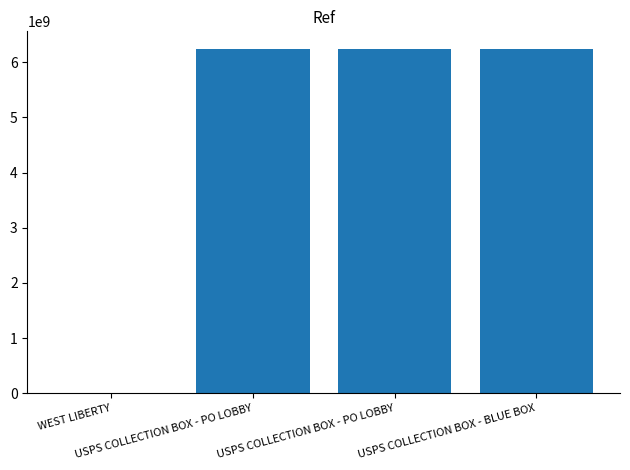

Reading right to left, transcribe all the data shown in this chart.

6247500001	6247500004	6247500002	1387084